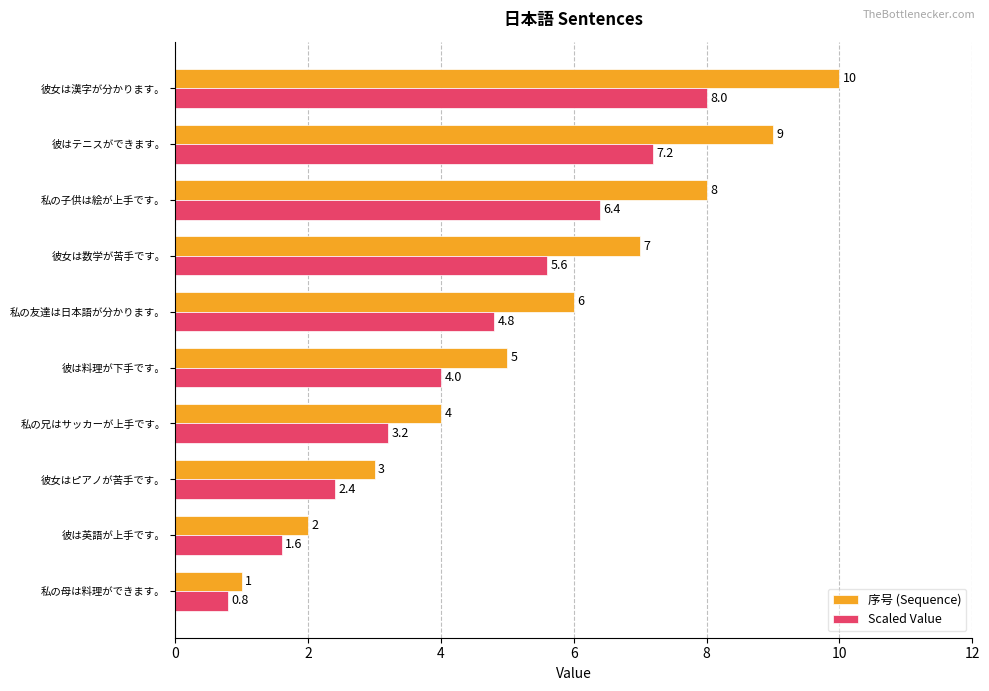

Is it true that 序号 (Sequence) equals 4.3 at 彼女は数学が苦手です。?

False